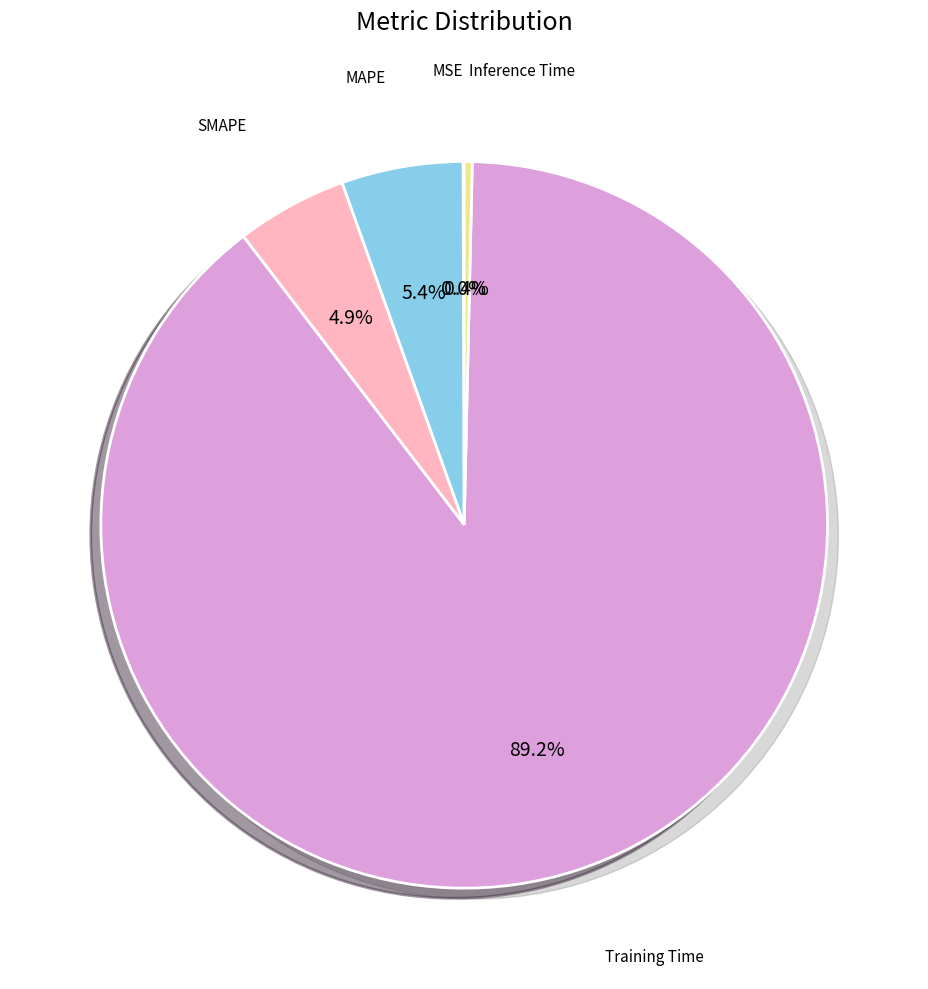

How many slices are in this pie chart?

5